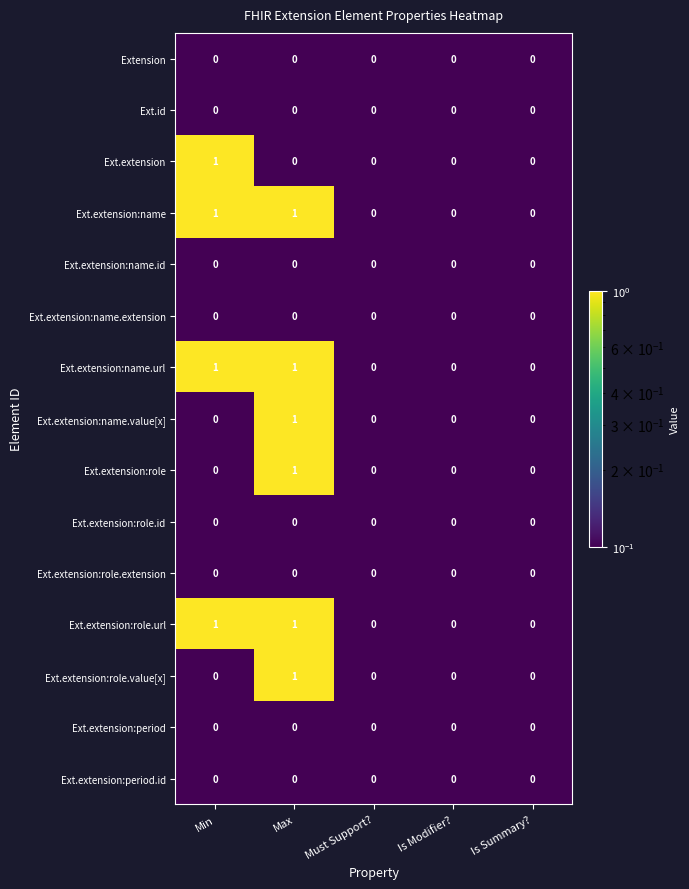

At which category is the sum across all series the highest?

Max